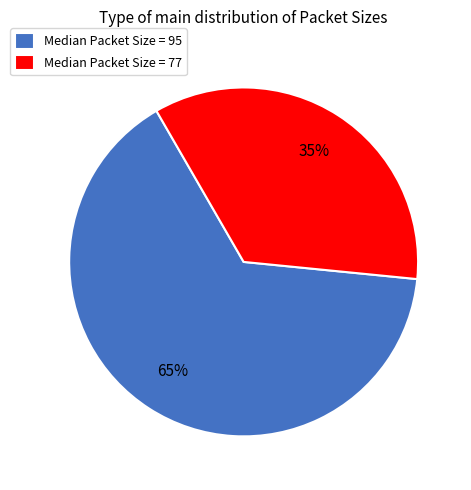

To the nearest percent, what is the combined percentage of Median Packet Size = 77 and Median Packet Size = 95?

100%